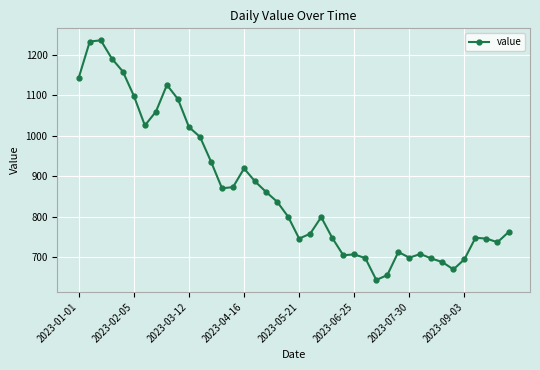

What is the value of the 23rd point from the left?

799